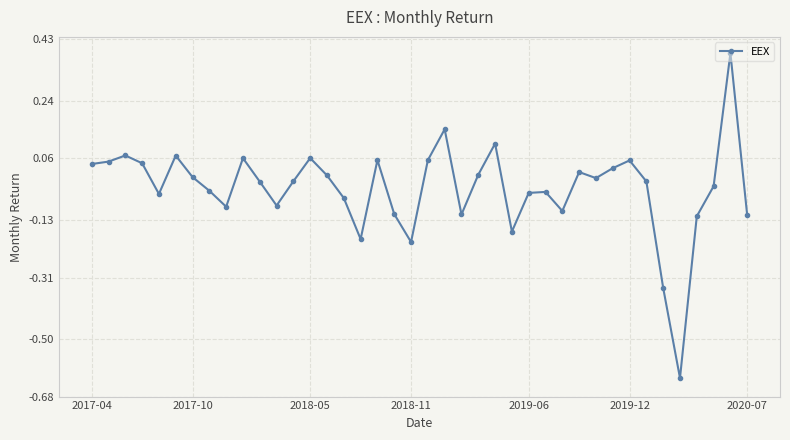

How many series are shown in this chart?

1